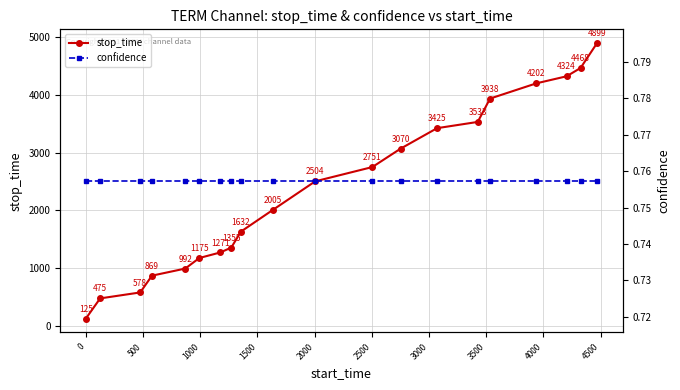

True or false: stop_time has more than 1 interior local peaks.

False